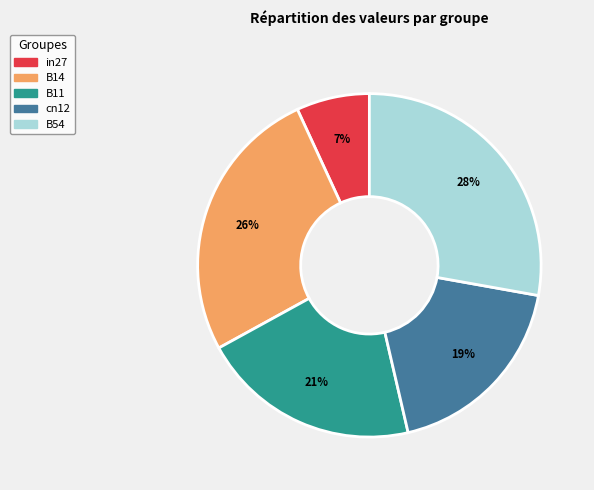

How many slices are in this pie chart?

5